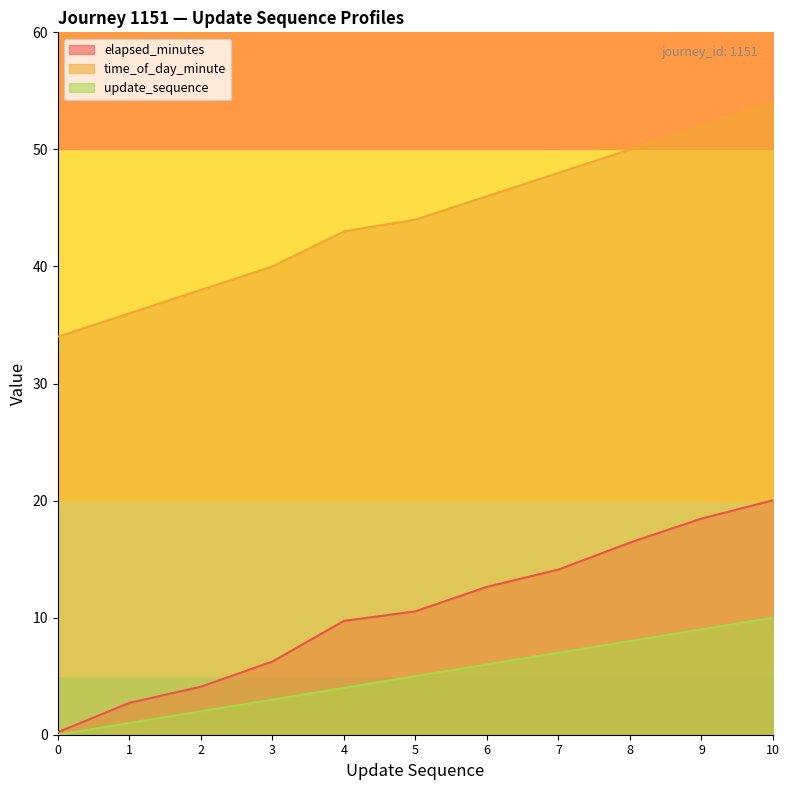

True or false: update_sequence and time_of_day_minute cross at least once.

False